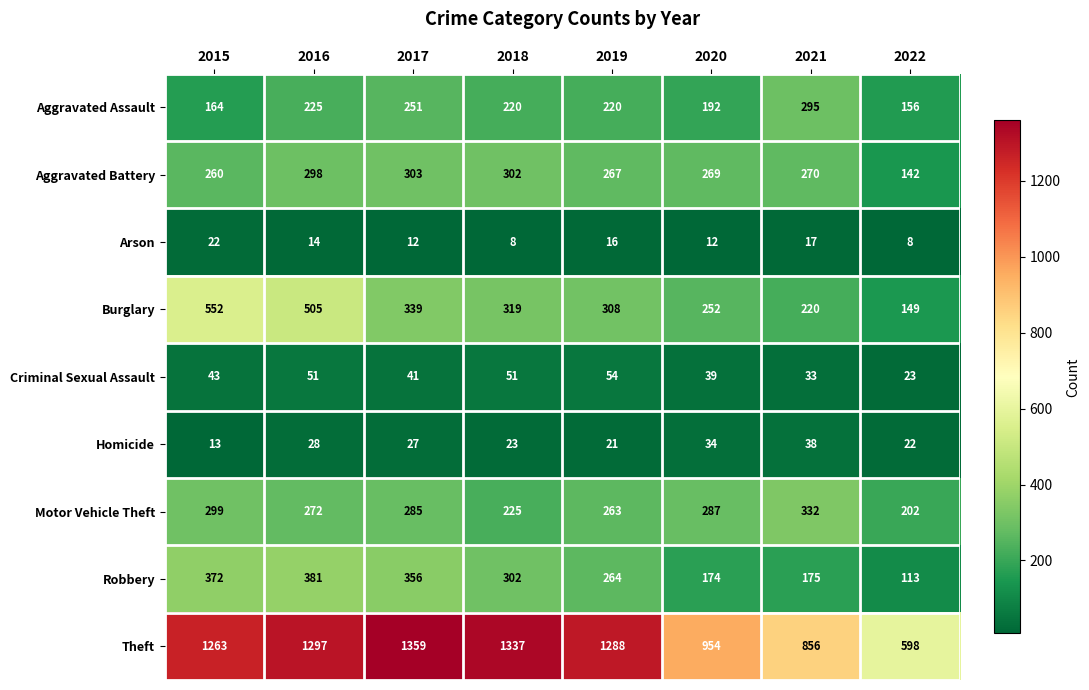

What is the difference between the Criminal Sexual Assault values at 2020 and 2022?

16